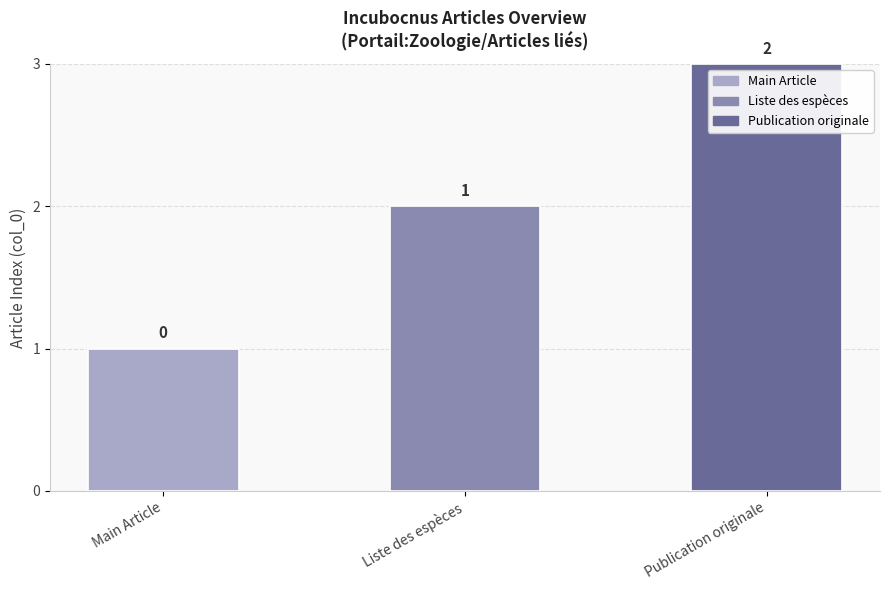

The value at Publication originale is 2. True or false?

True